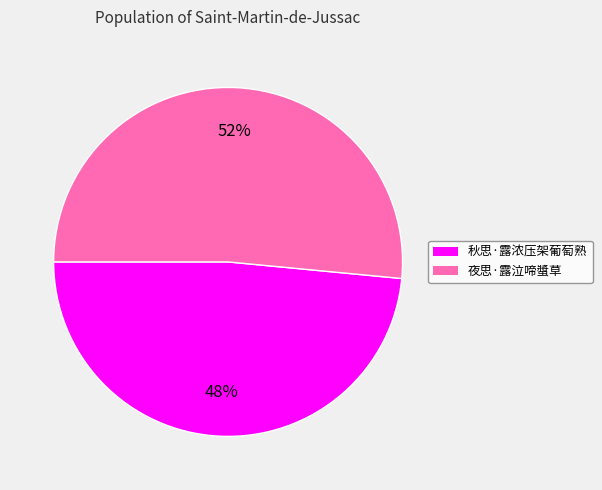

What percentage is the 夜思·露泣啼螿草 slice, to the nearest percent?

52%